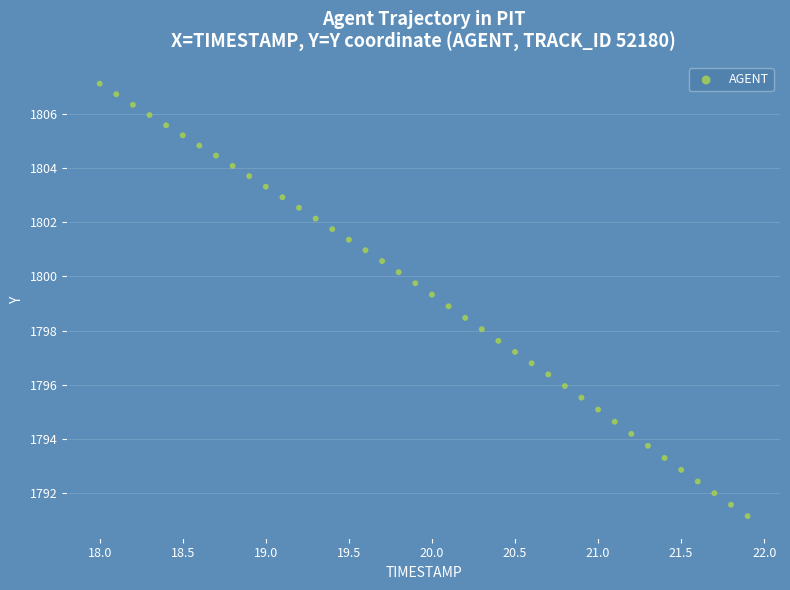

What is the range of X values (max minus min)?

3.9